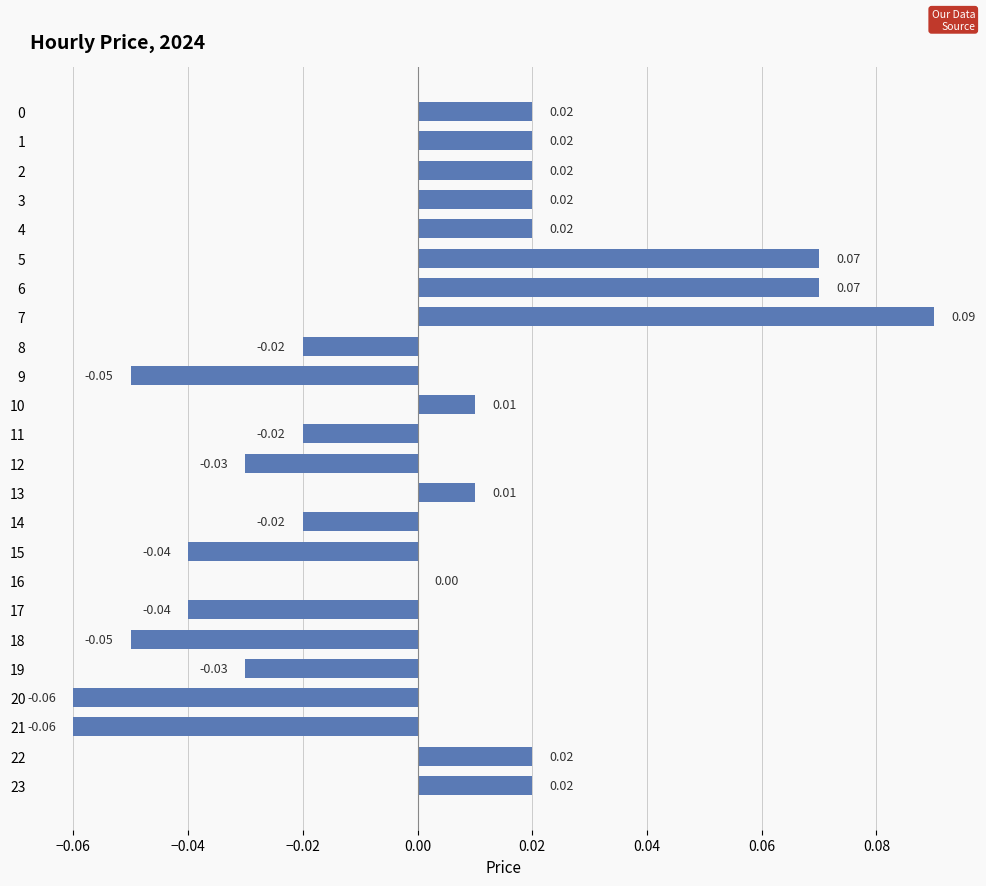

Between 22 and 20, which is larger?

22